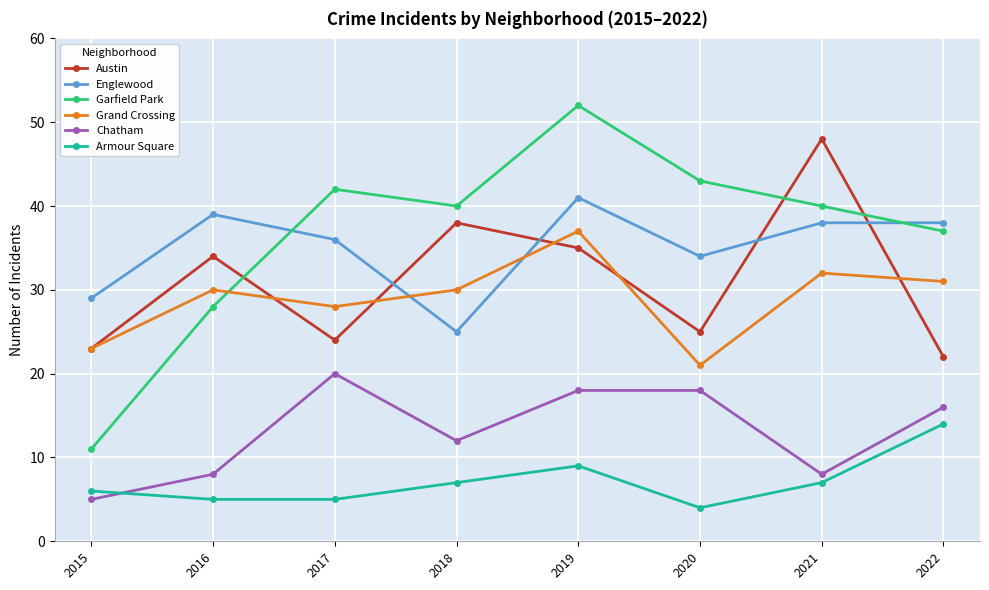

True or false: Armour Square has more than 0 points higher than both neighbors.

True